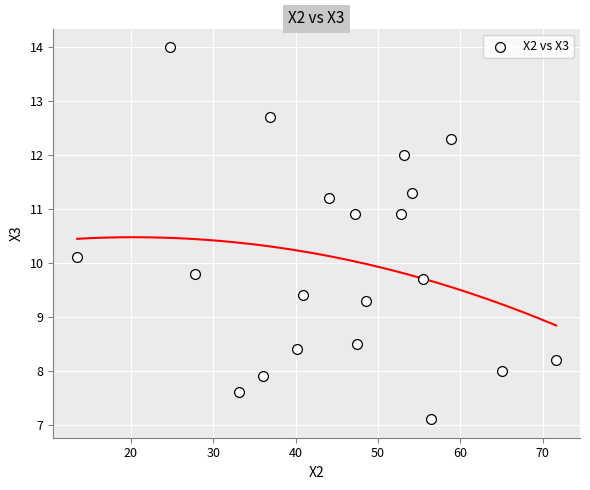

What is the range of X values (max minus min)?

58.1